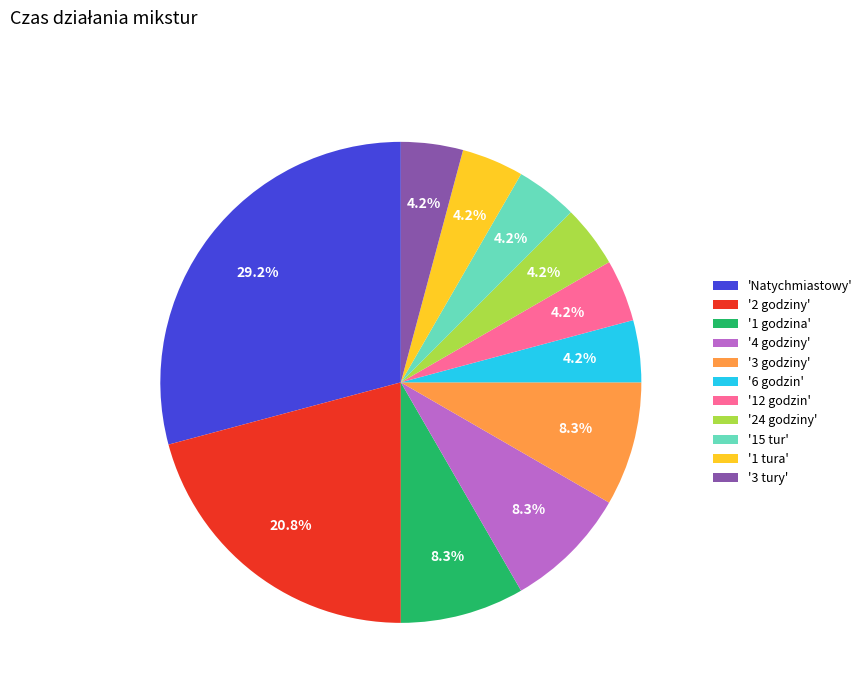

Approximately how many times larger is the value at '3 tury' compared to '6 godzin'?

1.0